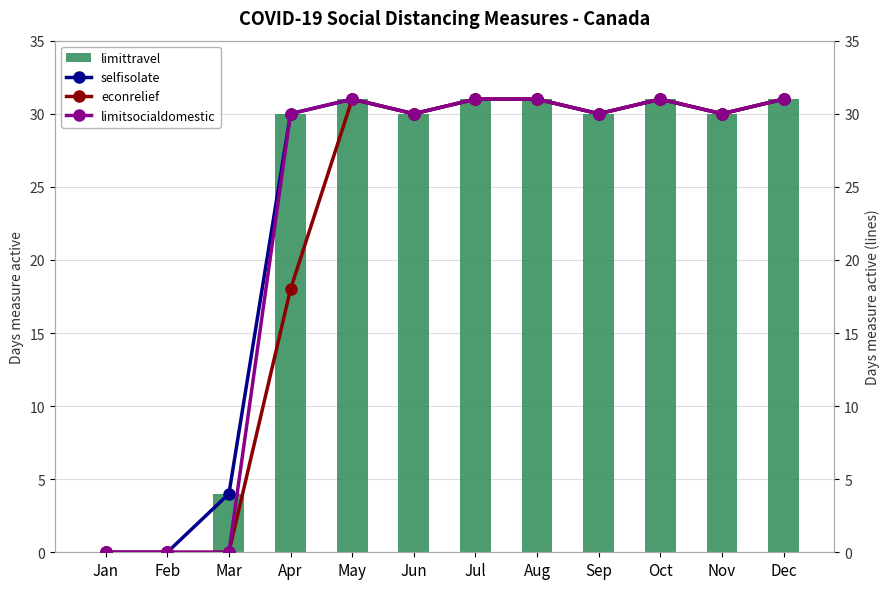

At which label does socialdistance_limittravel first exceed 30?

May